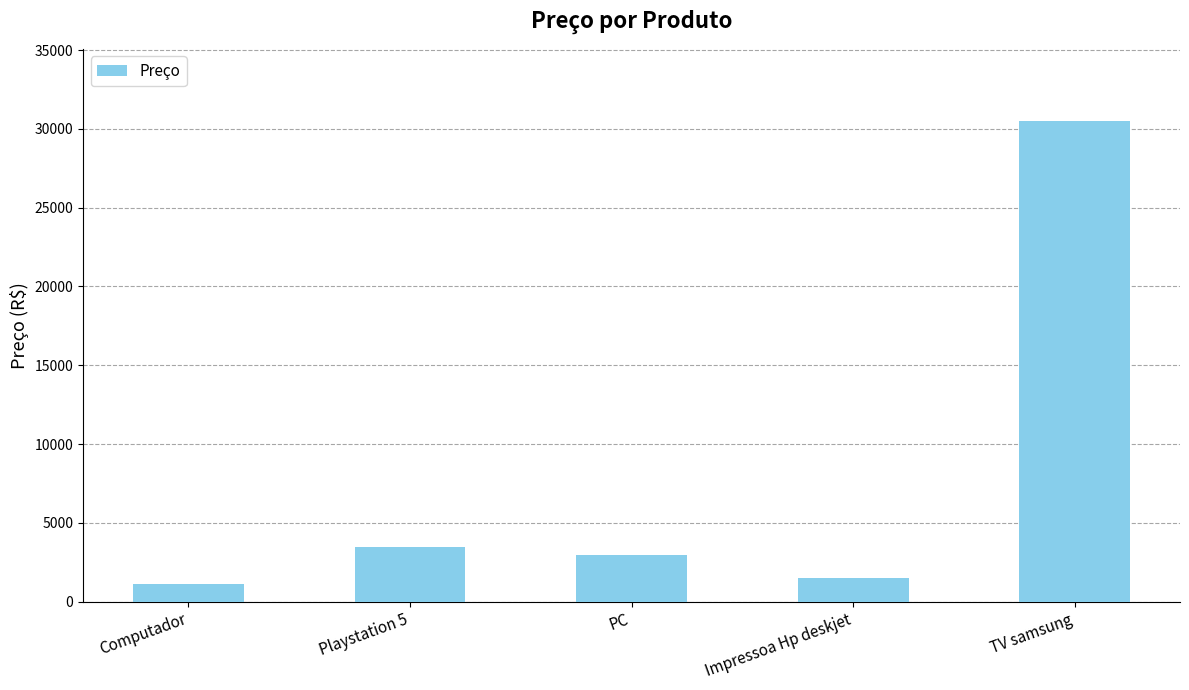

What is the ratio of the value at TV samsung to the value at Computador?

26.8